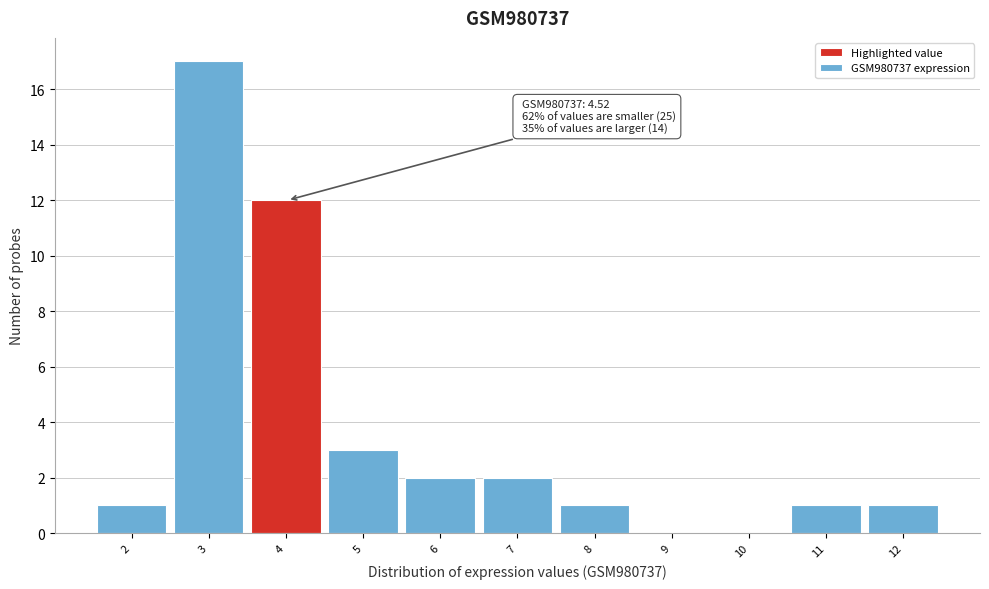

Reading right to left, list all the values displayed in this chart.

12=1	11=1	10=0	9=0	8=1	7=2	6=2	5=3	4=12	3=17	2=1